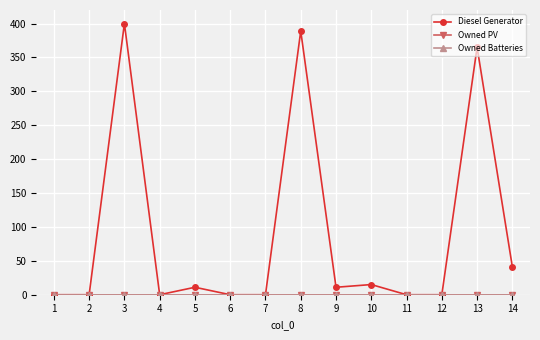

In Diesel Generator, how many points are lower than both neighbors (excluding endpoints)?

2